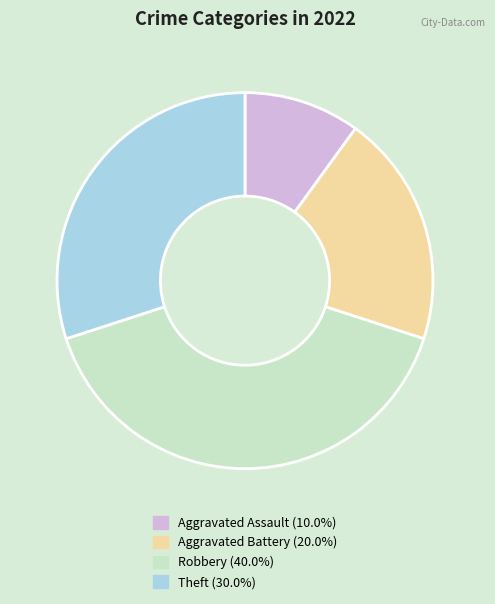

True or false: Robbery accounts for 51% of the total.

False